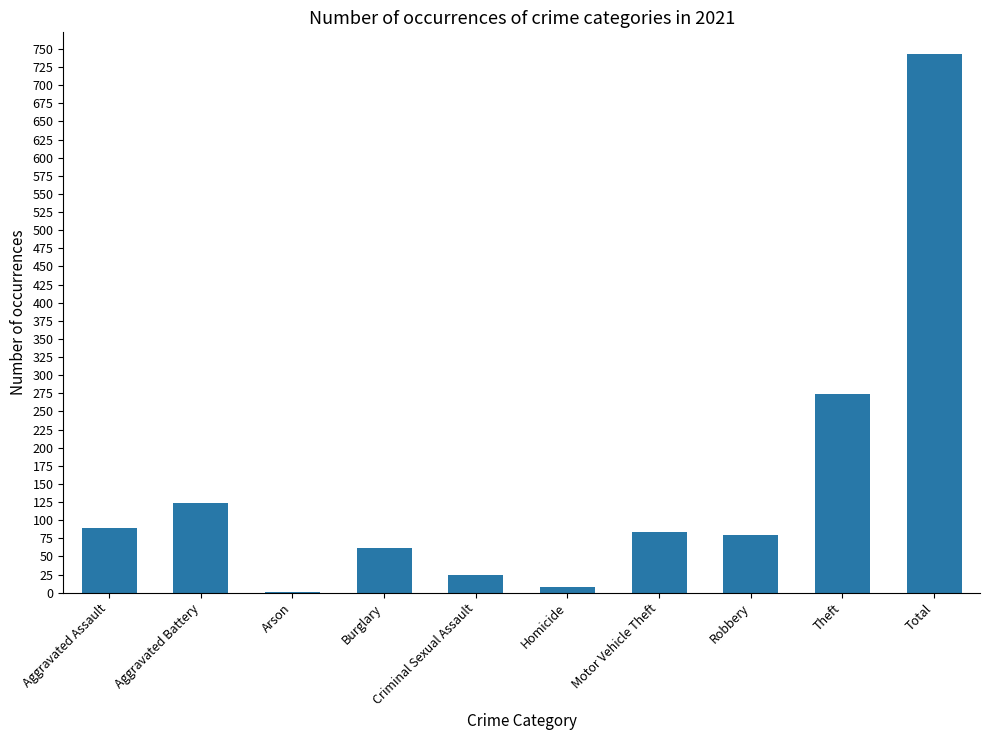

Is it true that the value at Aggravated Assault is 89?

True